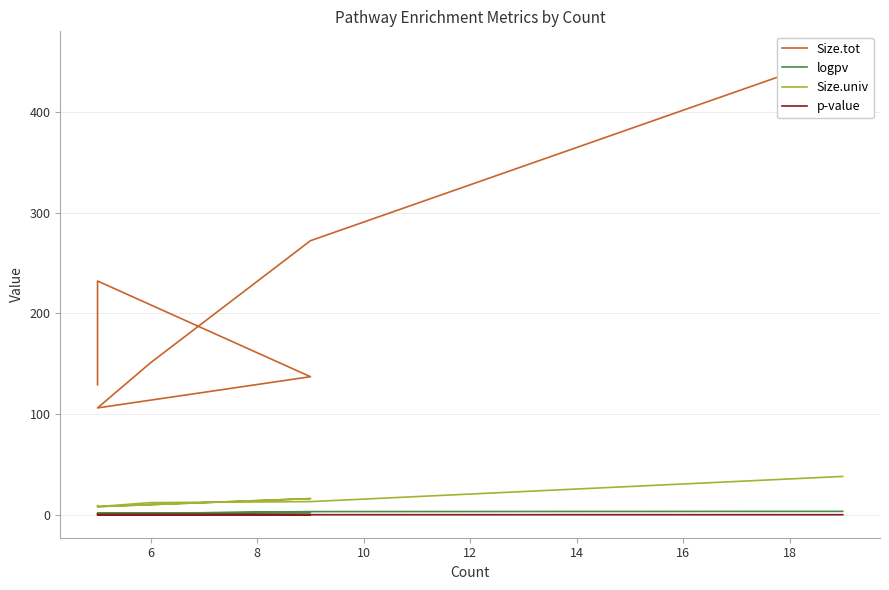

True or false: Size.tot has a value of 93.2 at 6.

False